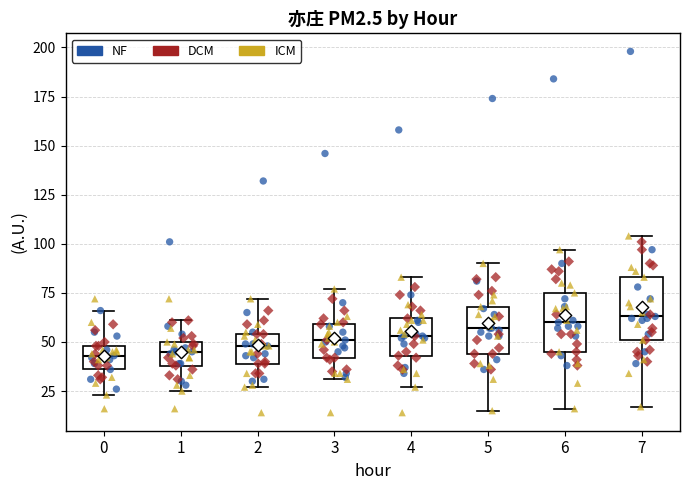

Where does the upper whisker of the box at x = 7 end on the y-axis? The values are not printed on the chart, so give them approximately, as read against the axis.

105